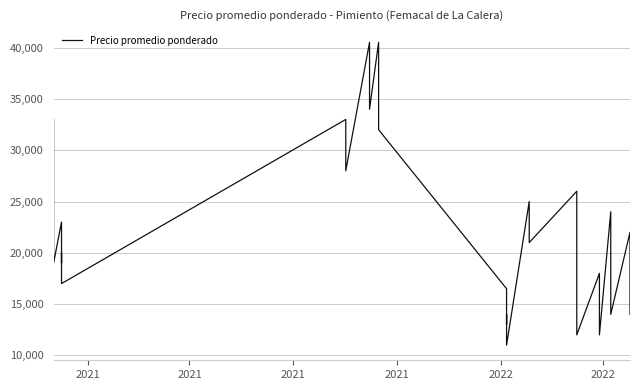

At which label does the data first exceed 20000?

2021